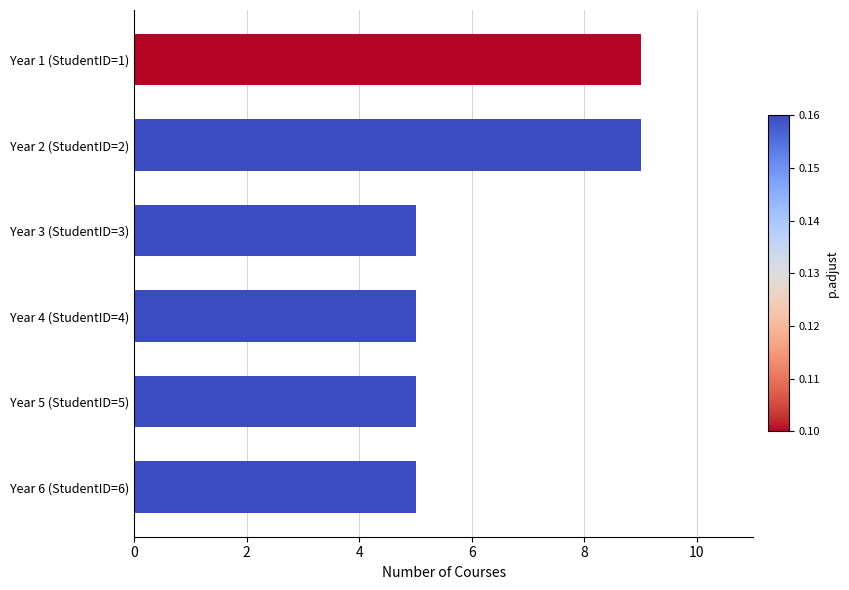

Is it true that the value at Year 2 (StudentID=2) is 9?

True